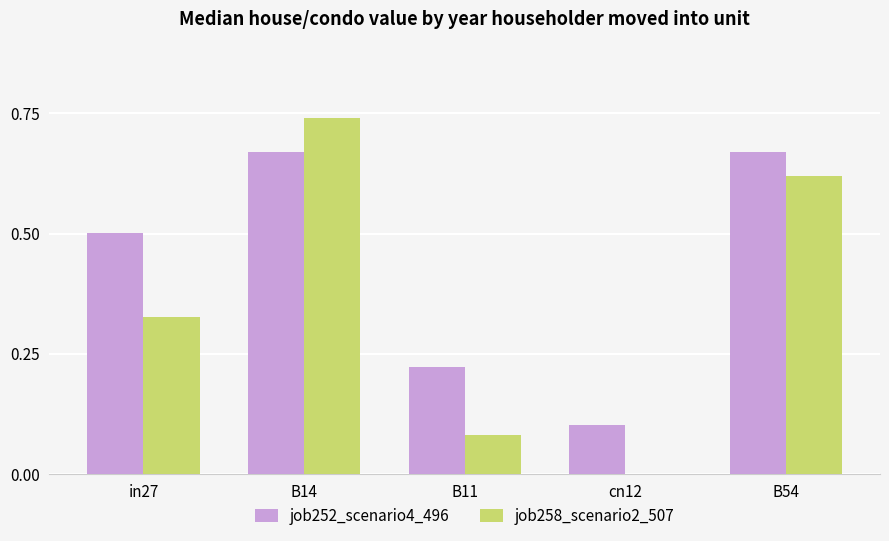

What is the total value across all series at B14?

1.4